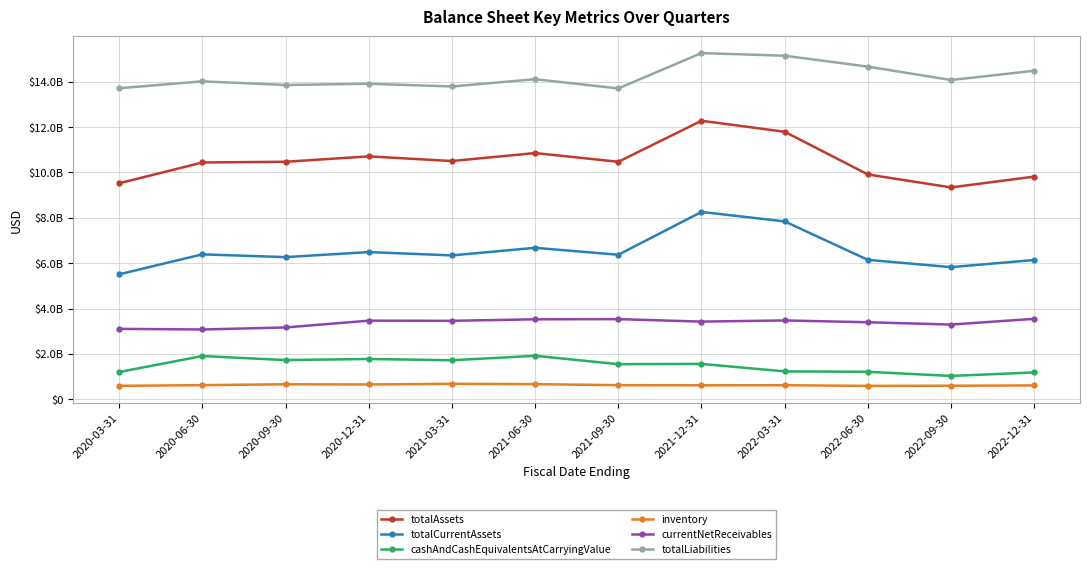

What is the lowest value of the totalCurrentAssets series?

5514000000